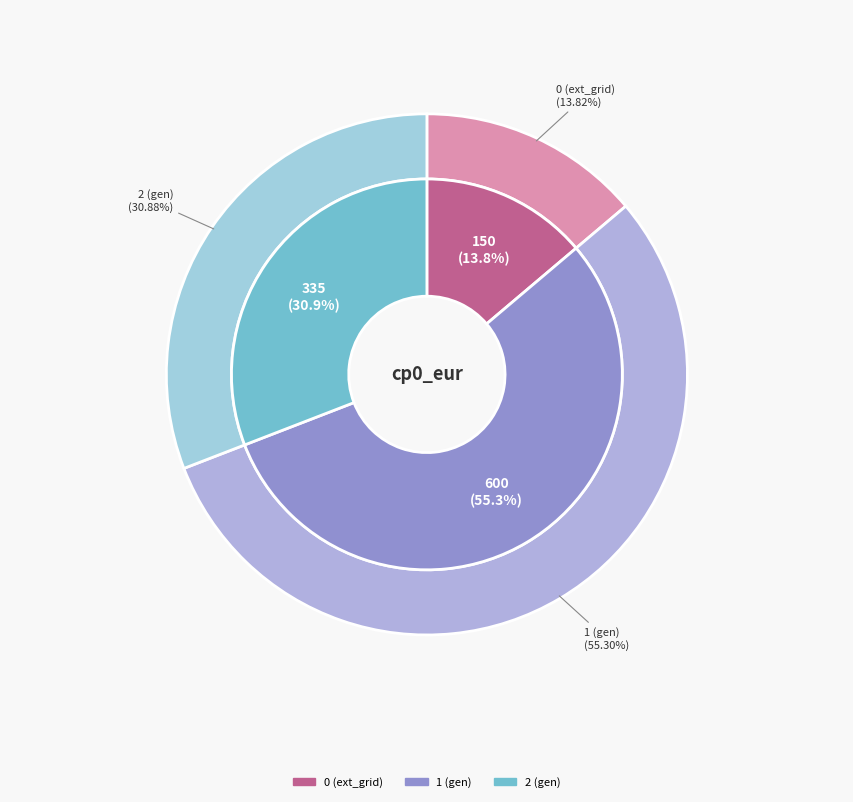

What portion of the pie excludes 1 (gen)?

44.7%